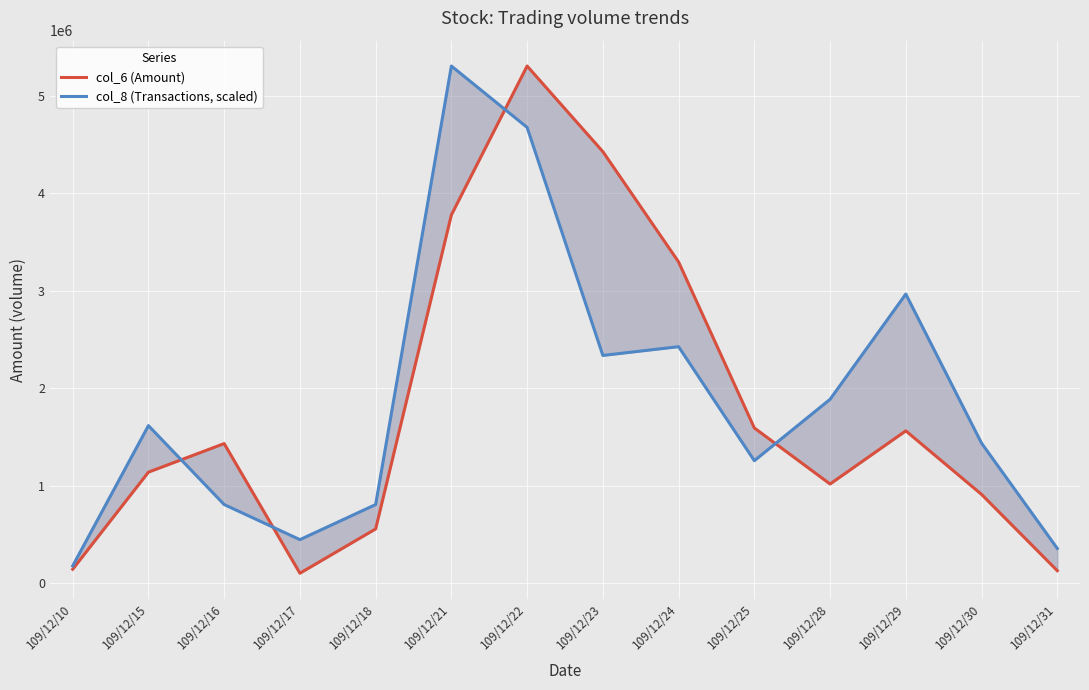

At which label is col_8 (Transactions, scaled) closest to 2743423?

109/12/29